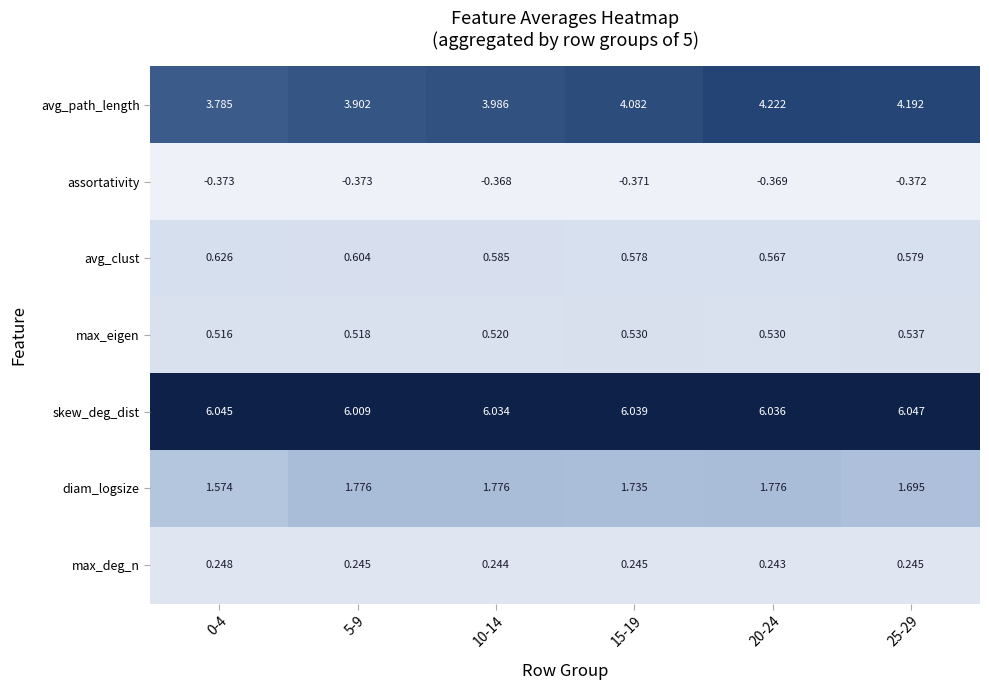

How many categories are shown in the chart?

6